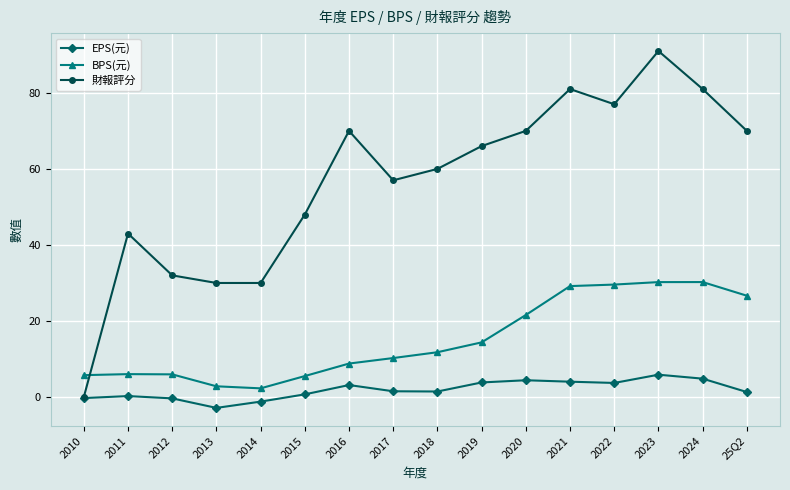

What is the value of the EPS(元) point at the 12th from the left?

4.0